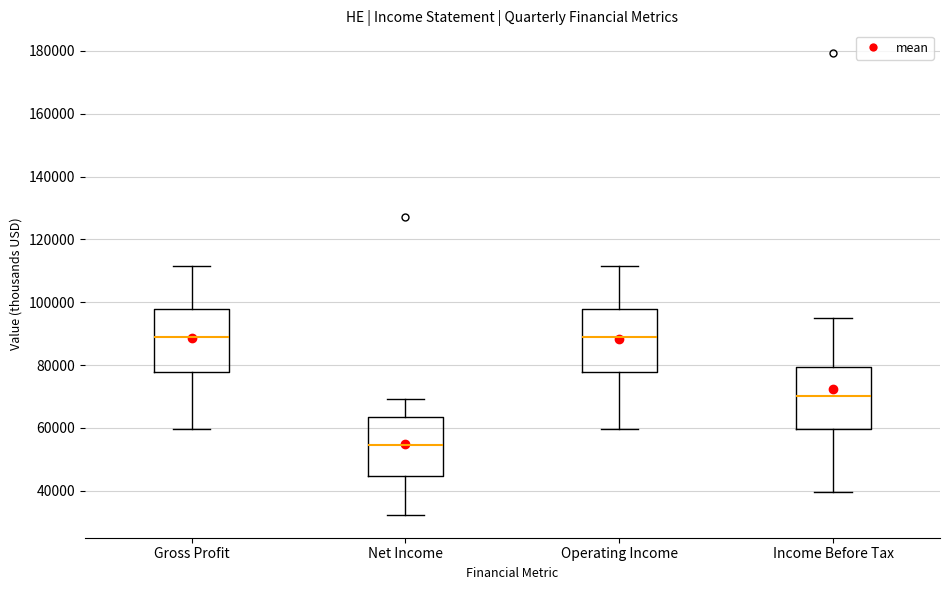

Reading left to right, transcribe this box plot: for each box, give where its median line is, the range the box spans, and where its two whiskers end, as read against the y-axis. The values are not printed on the chart, so give them approximately, as read against the axis.

Gross Profit: median 88000, box 78000 to 98000, whiskers 60000 to 112000
Net Income: median 54000, box 44000 to 64000, whiskers 32000 to 70000
Operating Income: median 88000, box 78000 to 98000, whiskers 60000 to 112000
Income Before Tax: median 70000, box 60000 to 80000, whiskers 40000 to 96000